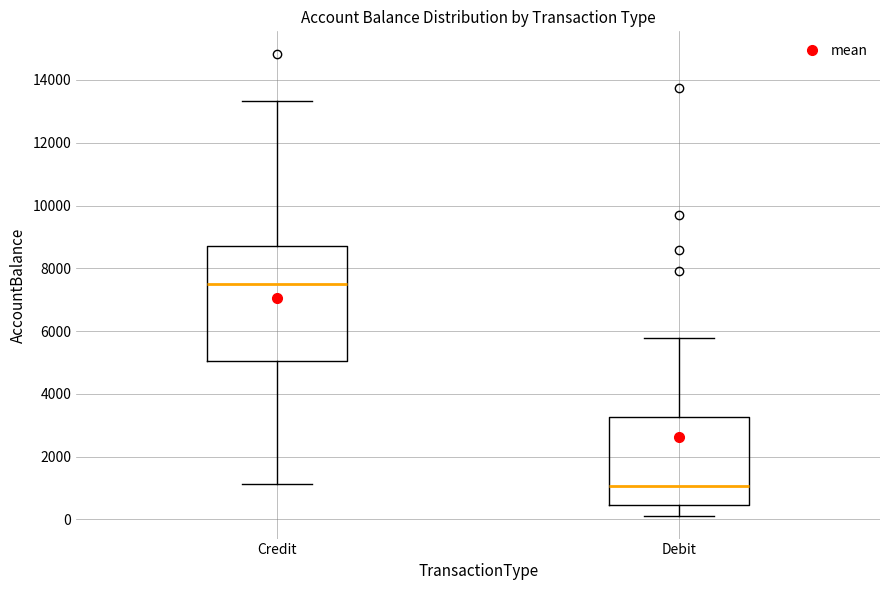

Which box has the lowest median line?

Debit